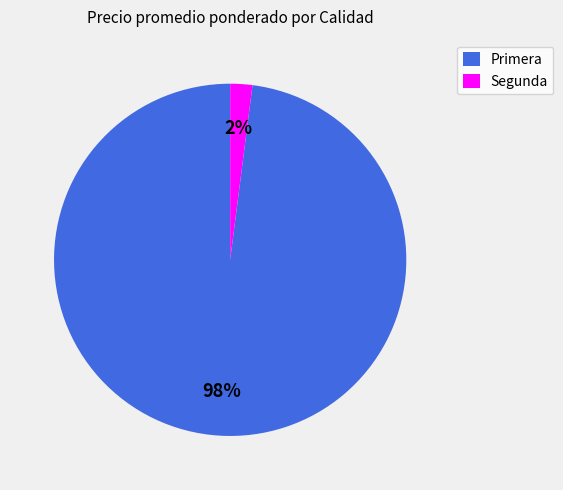

Which slice is the largest?

Primera